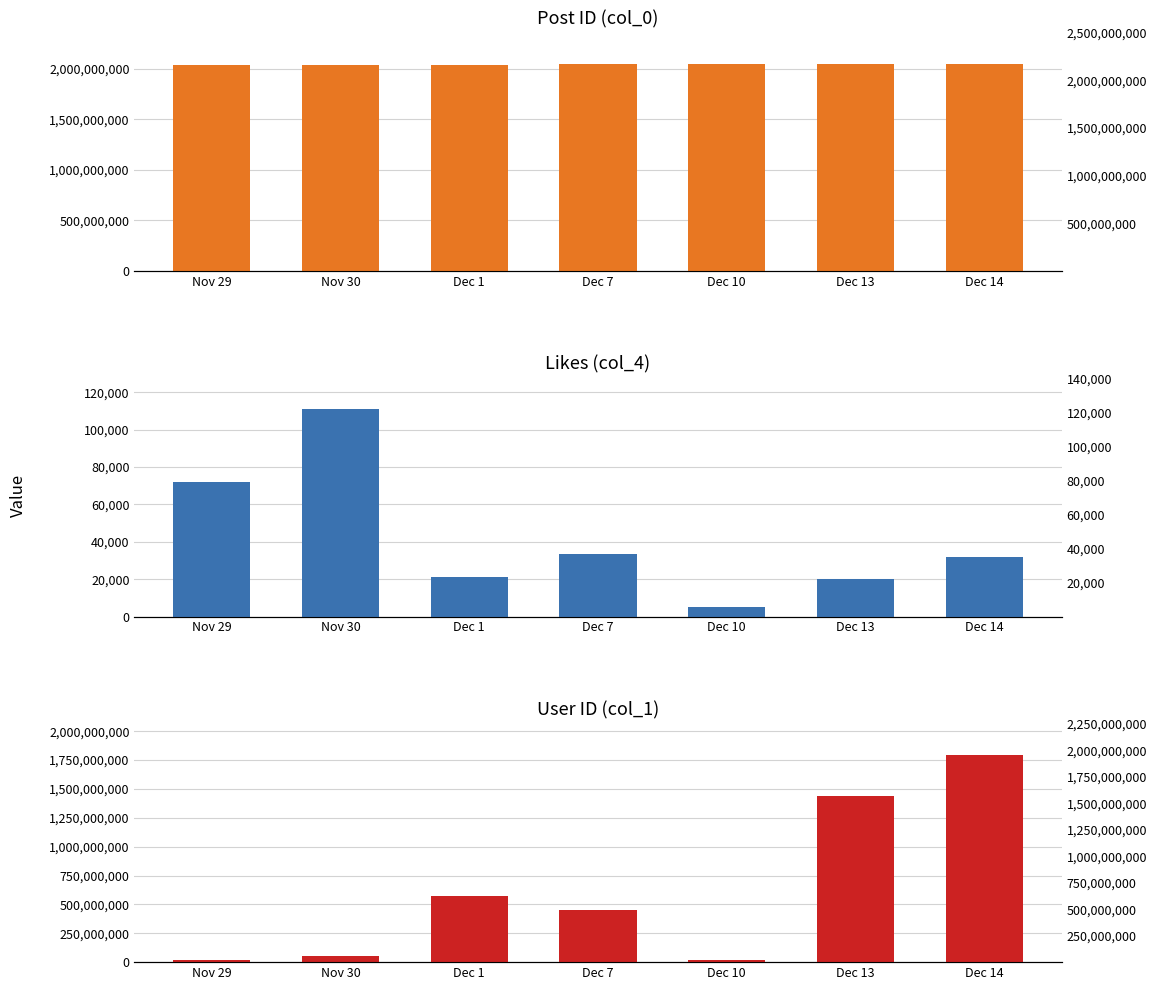

Reading right to left, transcribe all the data shown in this chart.

col_0 (ID): 2048984837	2047923907	2044142277	2040701239	2035069240	2033284822	2032622996
col_4 (Likes): 31895	20211	4901	33497	21360	111000	71982
col_1 (User ID): 1794853471	1437702849	18741743	453660592	572334239	54492121	18741743